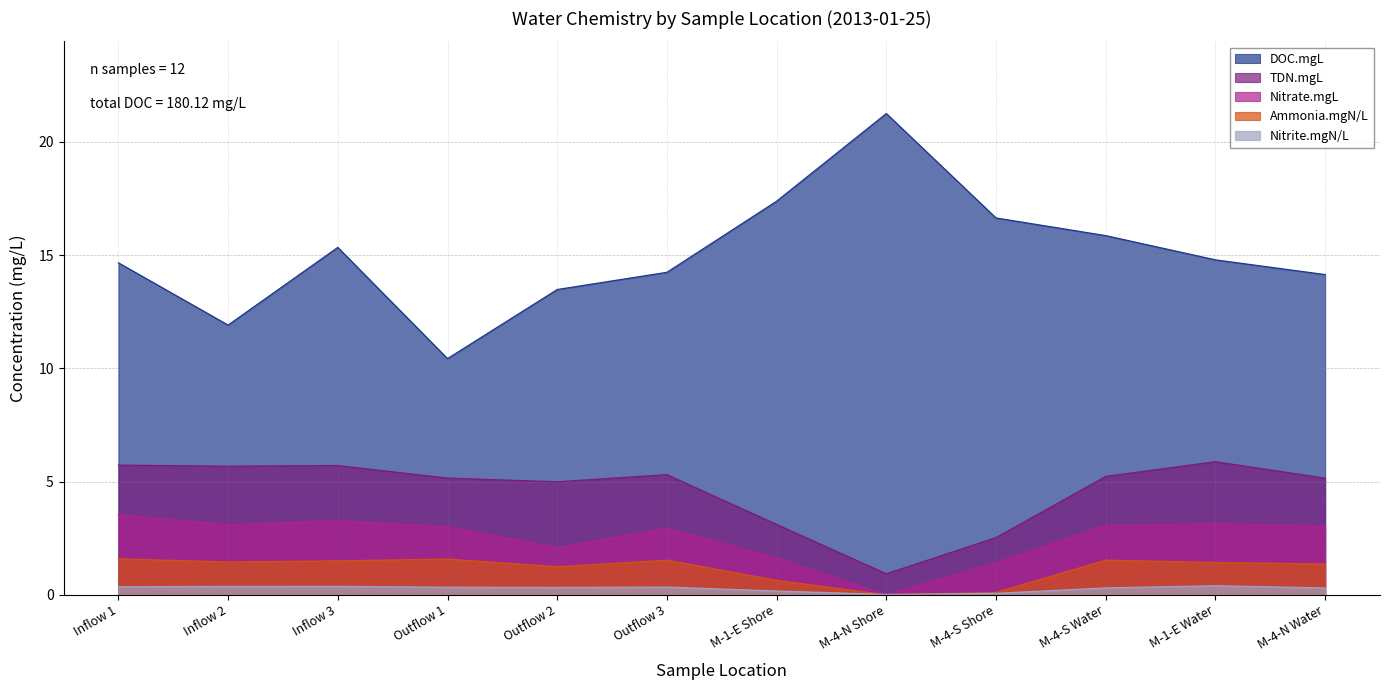

Reading right to left, list all the values displayed in this chart.

DOC.mgL: 14.1	14.8	15.9	16.6	21.2	17.4	14.2	13.5	10.4	15.3	11.9	14.7
TDN.mgL: 5.2	5.9	5.2	2.5	0.9	3.1	5.3	5.0	5.2	5.7	5.7	5.7
Nitrate.mgL: 3.0	3.1	3.1	1.4	0.0	1.6	2.9	2.1	3.0	3.3	3.1	3.5
Ammonia.mgN/L: 1.4	1.4	1.5	0.1	0.0	0.6	1.5	1.2	1.6	1.5	1.4	1.6
Nitrite.mgN/L: 0.3	0.4	0.3	0.1	0.0	0.2	0.3	0.3	0.3	0.4	0.4	0.4